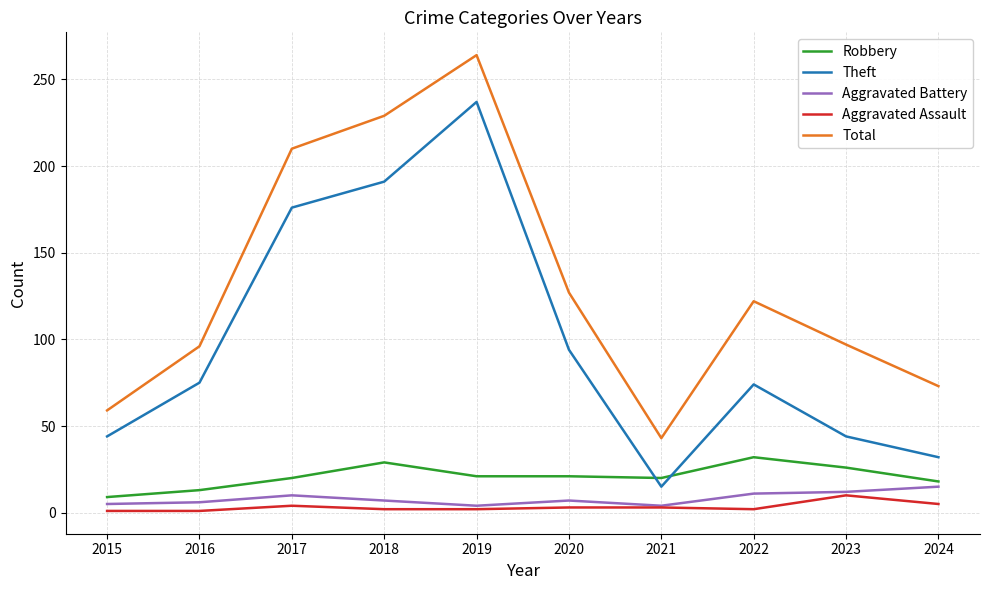

What is the total value across all series at 2016?

191